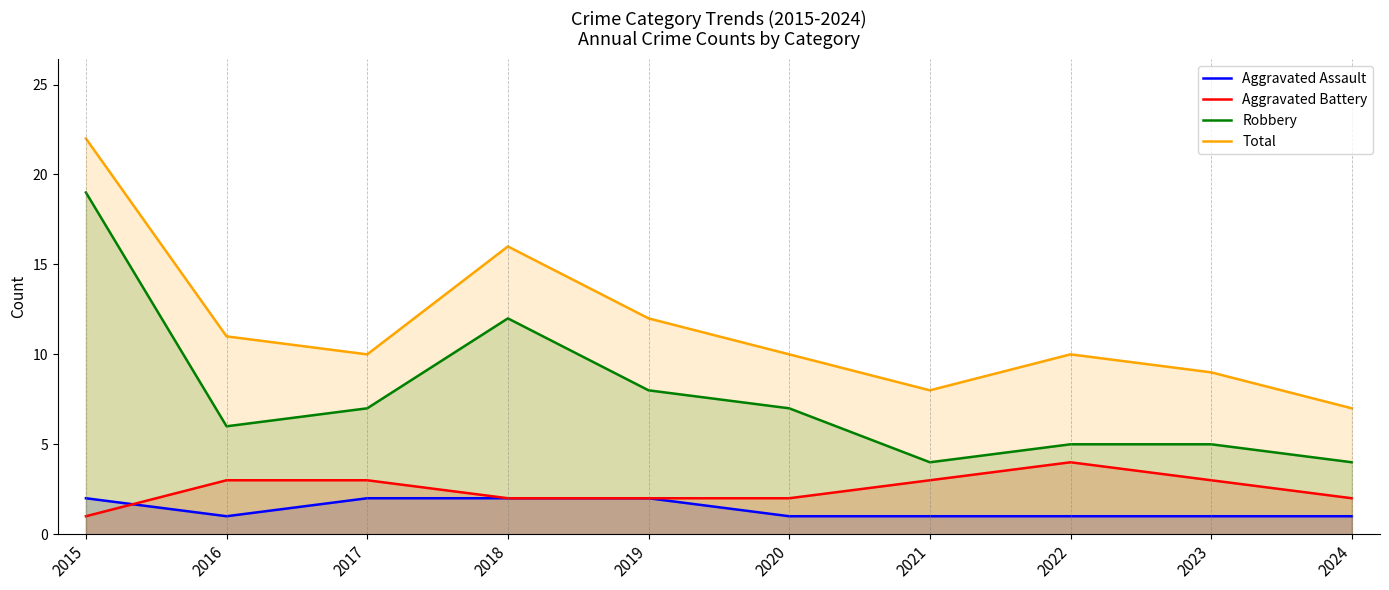

Which label corresponds to the smallest value in the chart?

2016